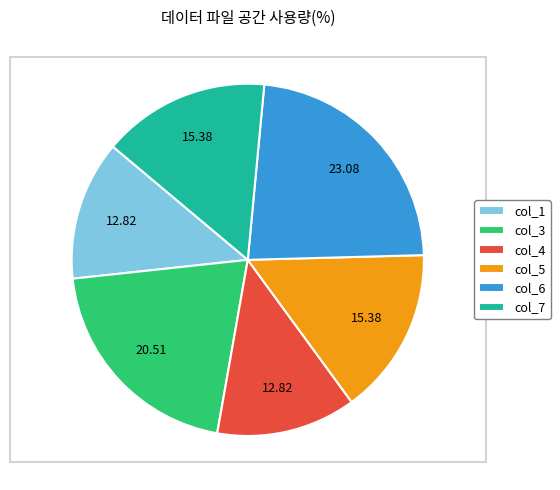

Does col_7 represent more than half of the total?

No